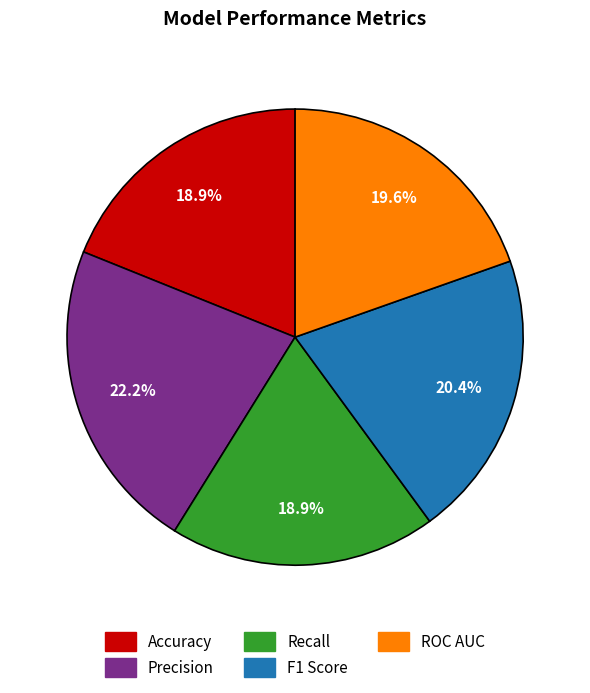

How many segments does this pie chart have?

5